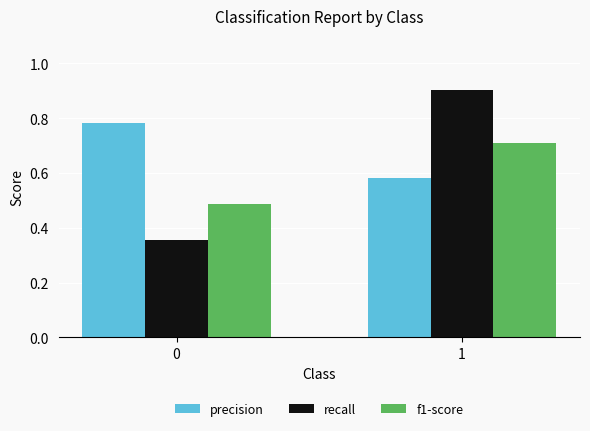

How many groups of bars are there?

2